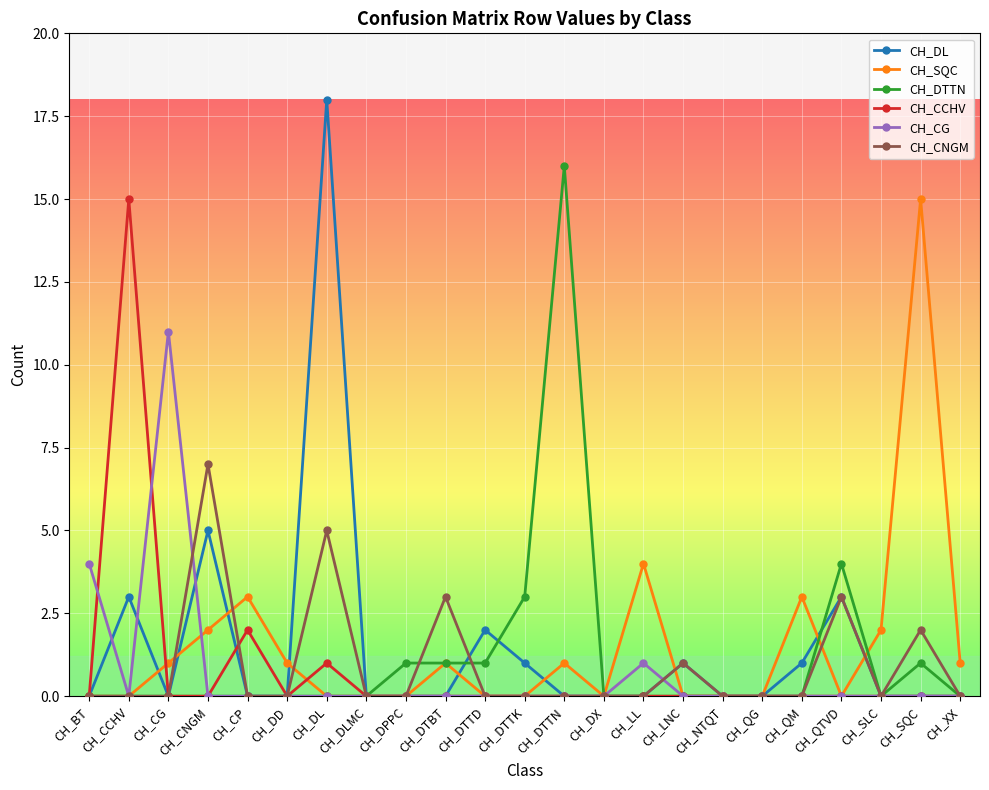

At which category does CH_DL reach its first local peak?

CH_CCHV